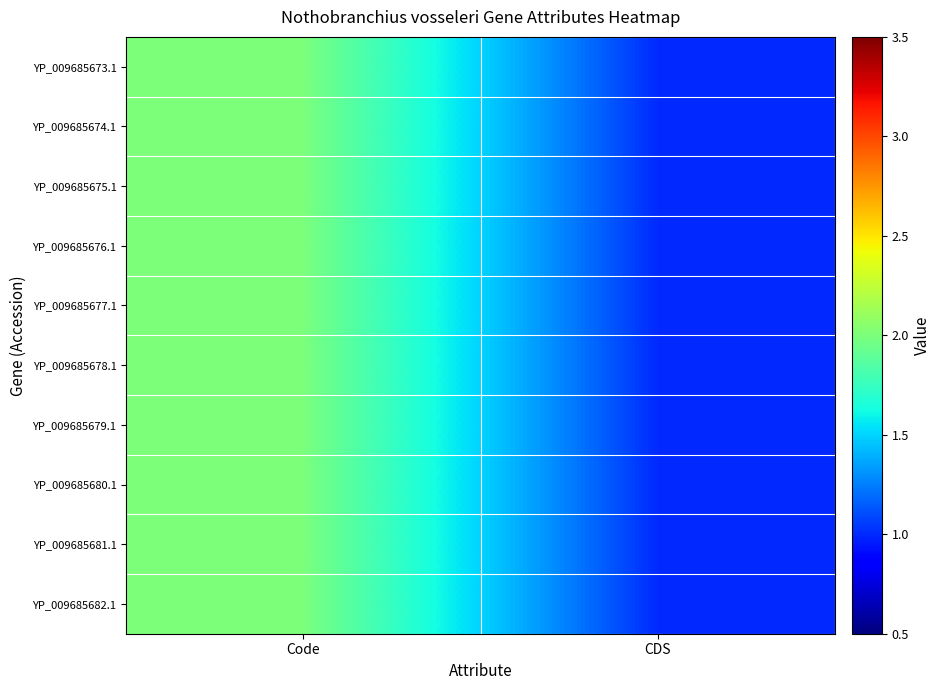

How many data points does each series have?

2